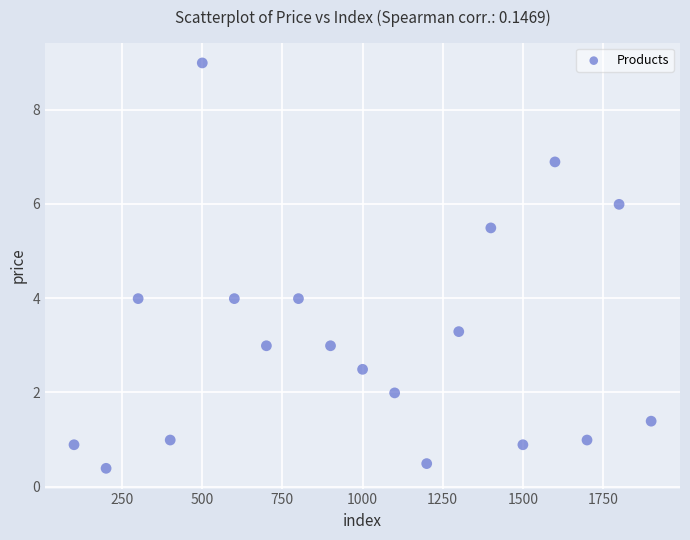

What is the range of X values (max minus min)?

1800.0